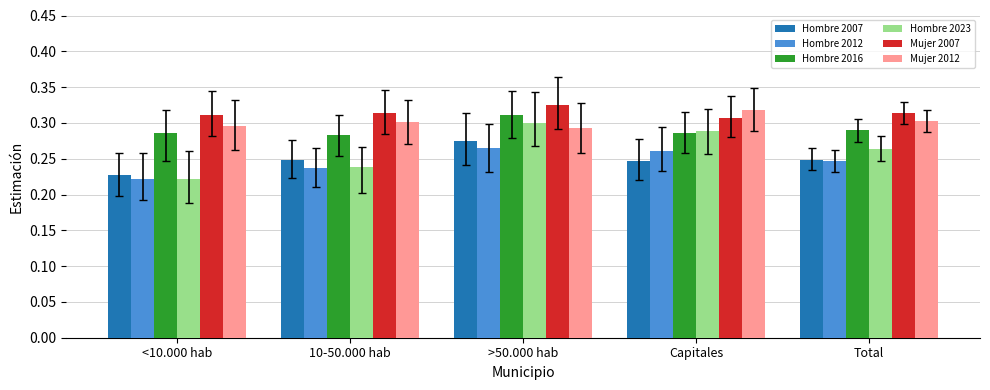

How many Hombre 2016 values are between 0 and 1?

5